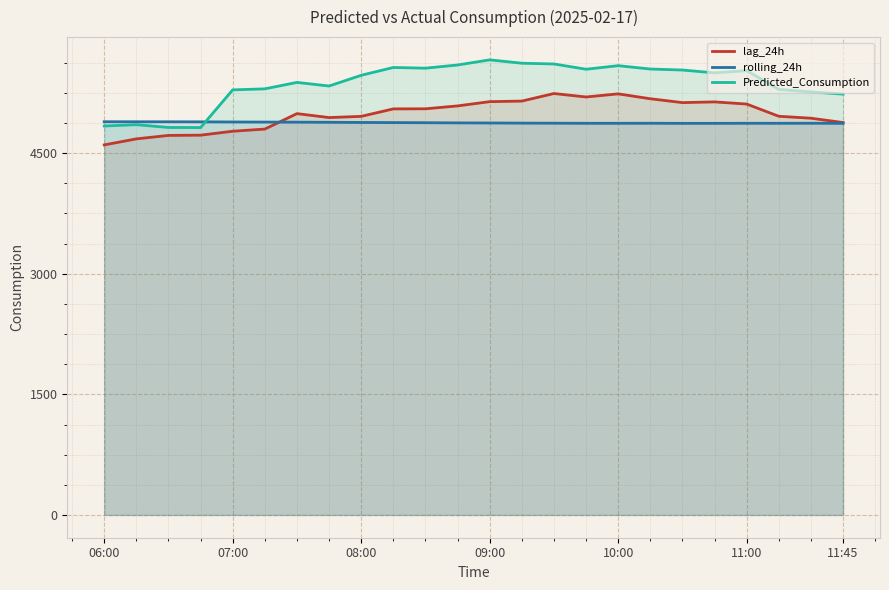

Where is lag_24h nearest to the value 4922?

22